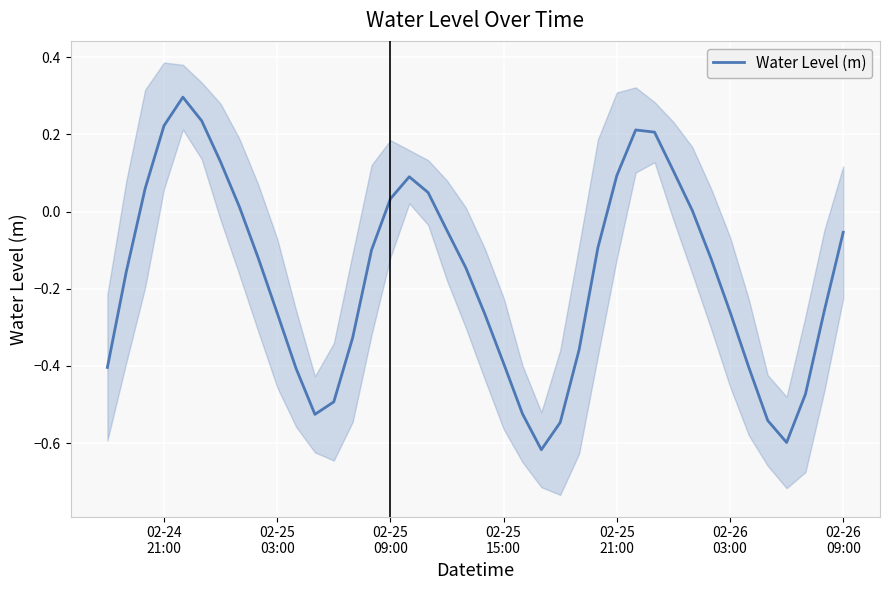

What is the smallest value displayed?

-0.6